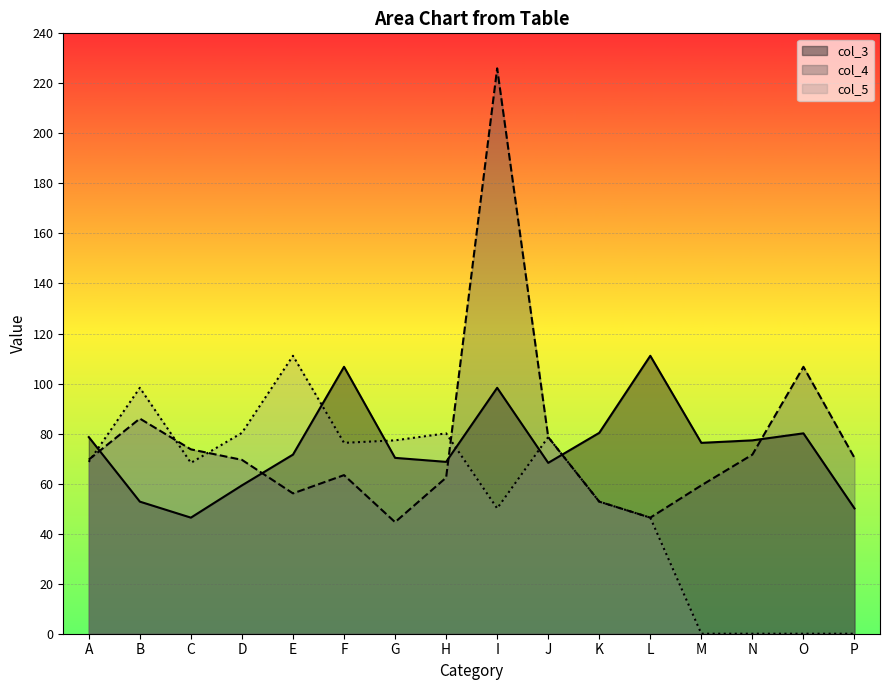

What is the value of the col_3 point at the 13th from the left?

76.3